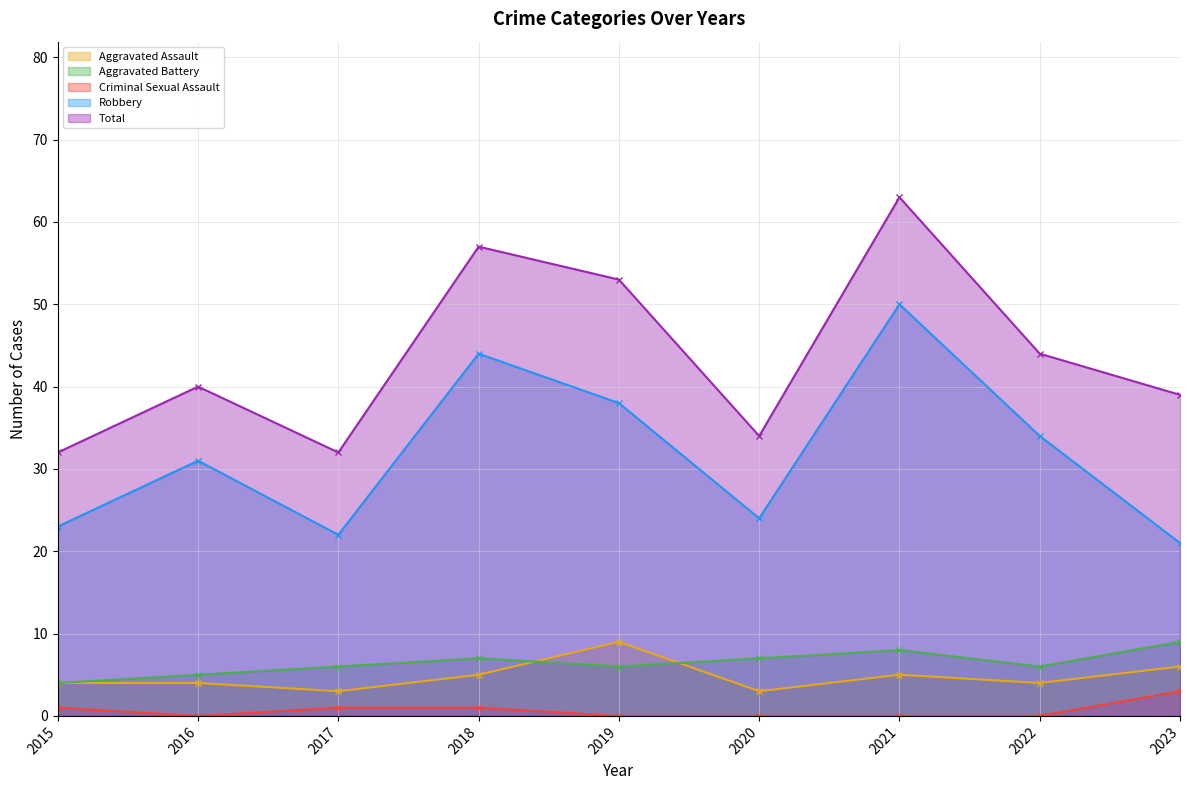

Which series has the widest spread of values?

Total